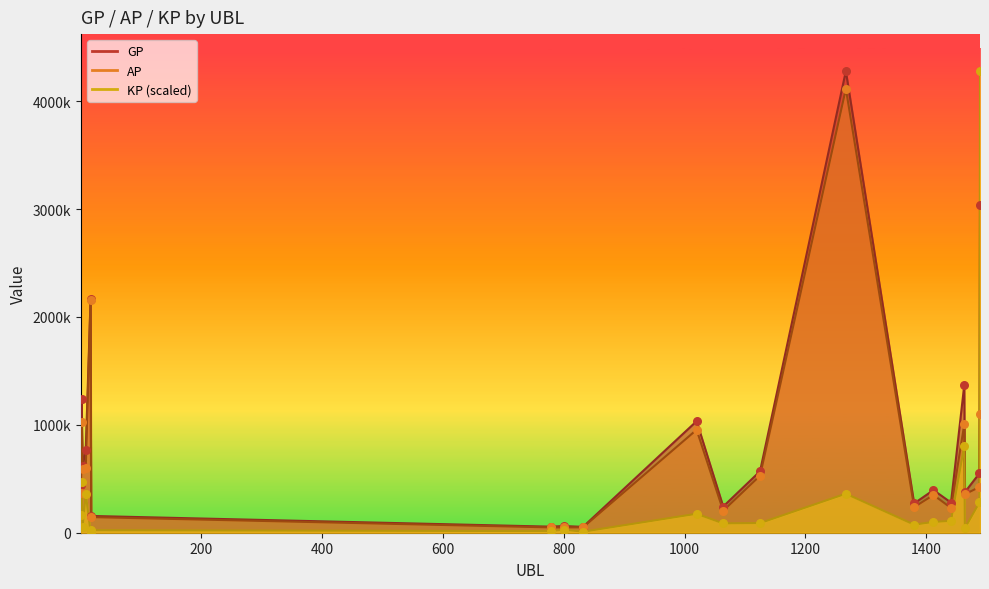

What is the total value across all series at 1267?

8755986.5